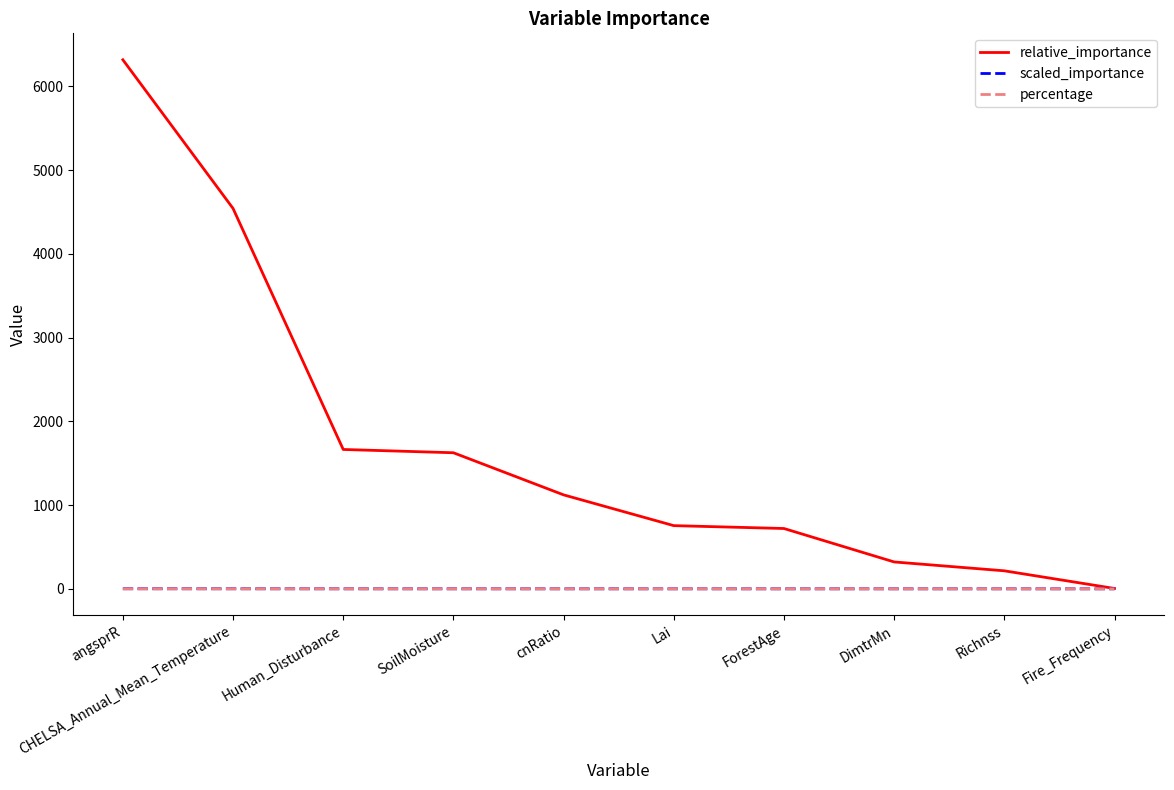

At which category is the sum across all series the highest?

angsprR